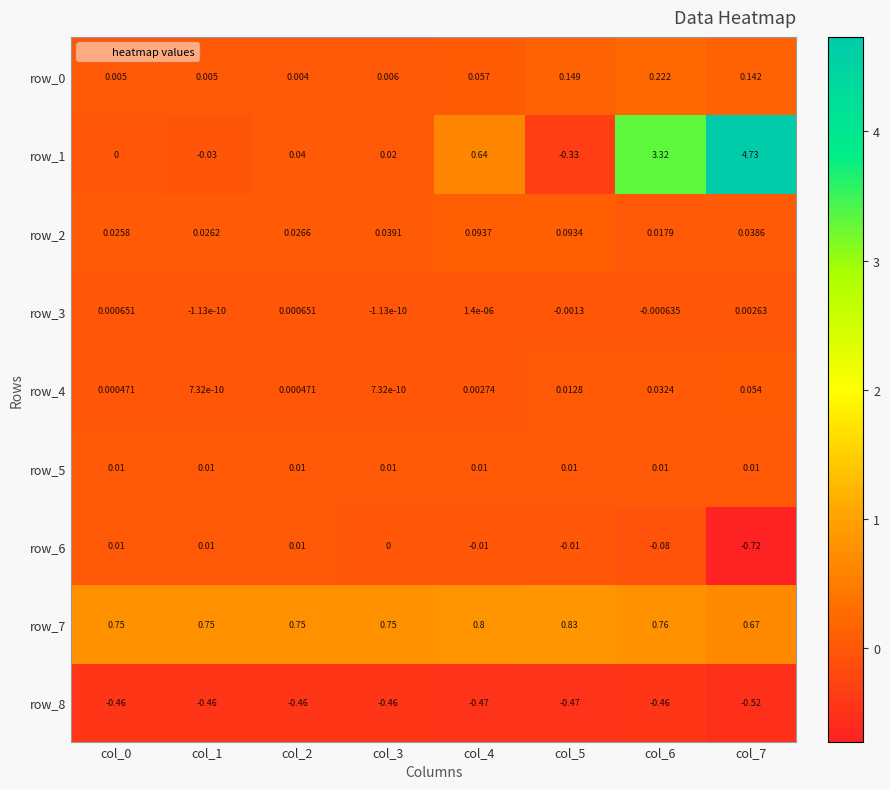

Which series has the largest total across all categories?

row_1